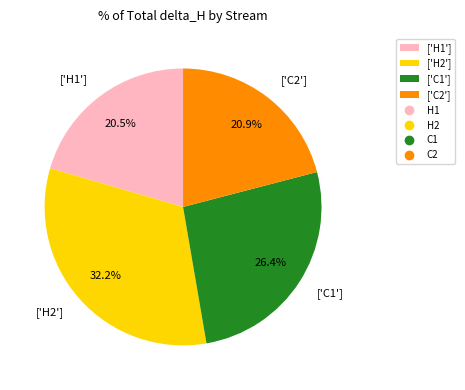

Is there any slice that represents more than half of the pie?

No